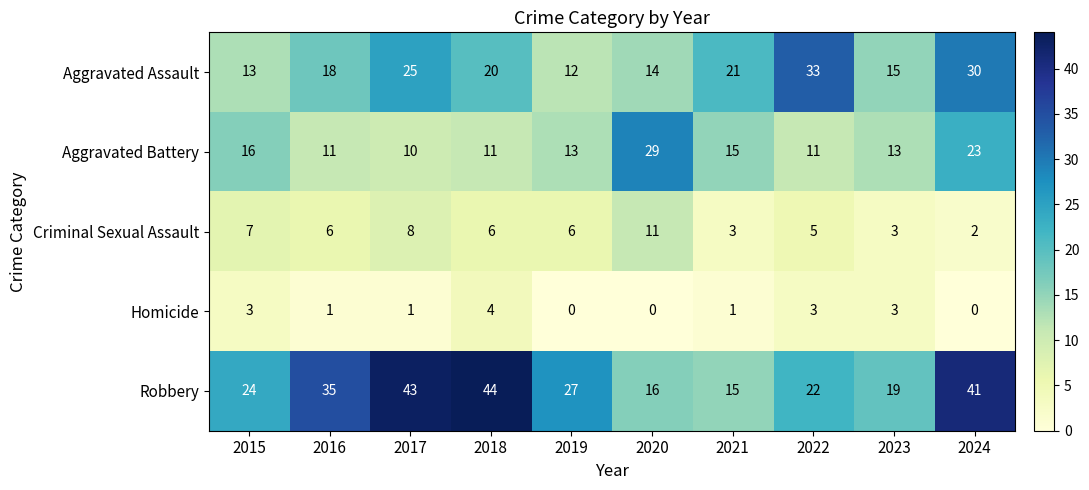

What is the difference between the Robbery values at 2024 and 2018?

3